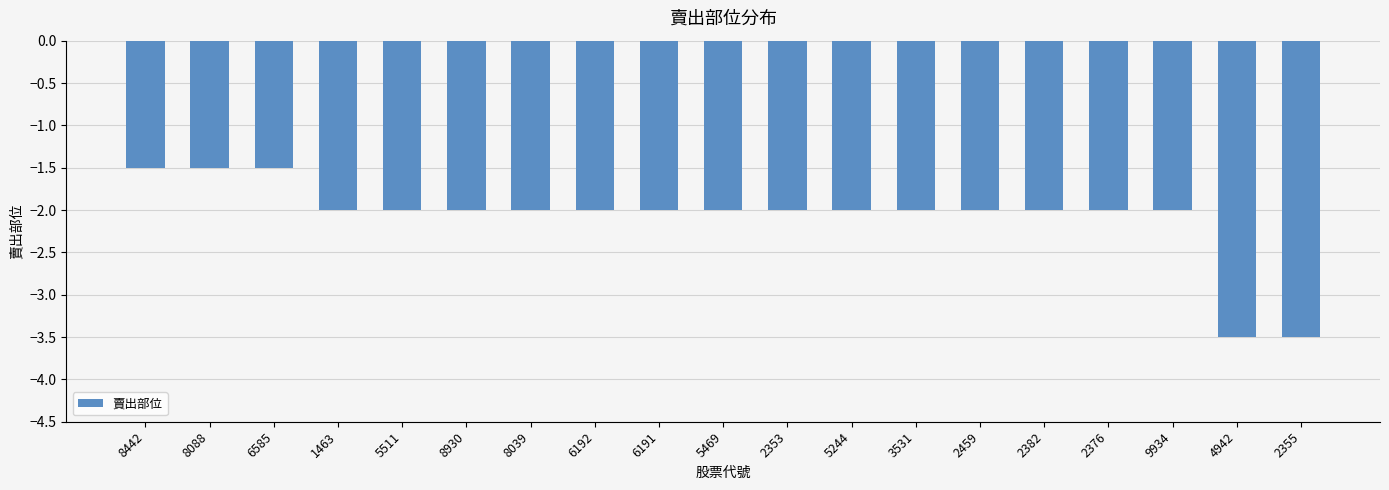

How many bars are there in total?

19